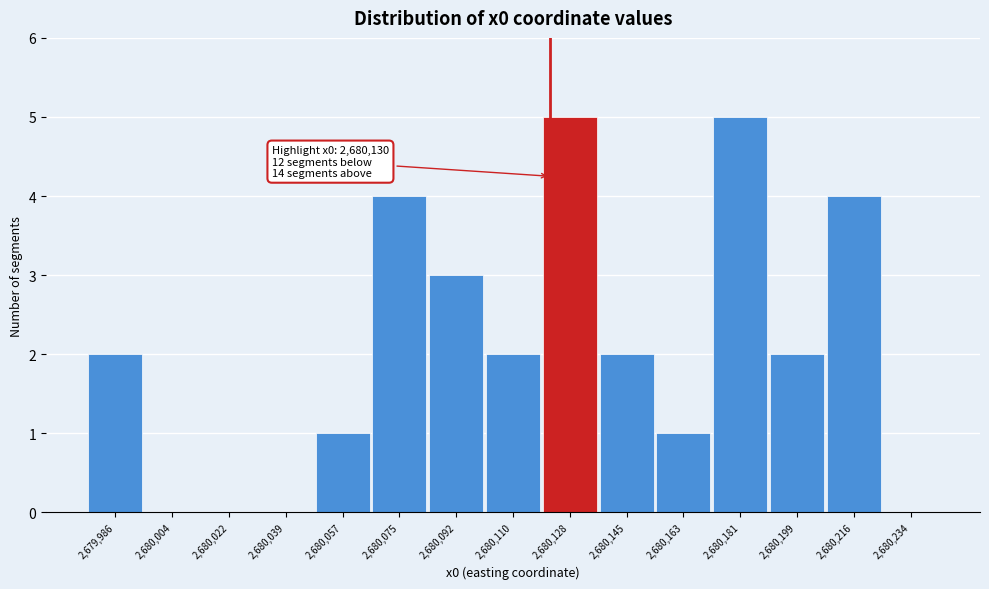

Reading left to right, what are all the values shown in this chart?

2,679,986=2	2,680,004=0	2,680,022=0	2,680,039=0	2,680,057=1	2,680,075=4	2,680,092=3	2,680,110=2	2,680,128=5	2,680,145=2	2,680,163=1	2,680,181=5	2,680,199=2	2,680,216=4	2,680,234=0